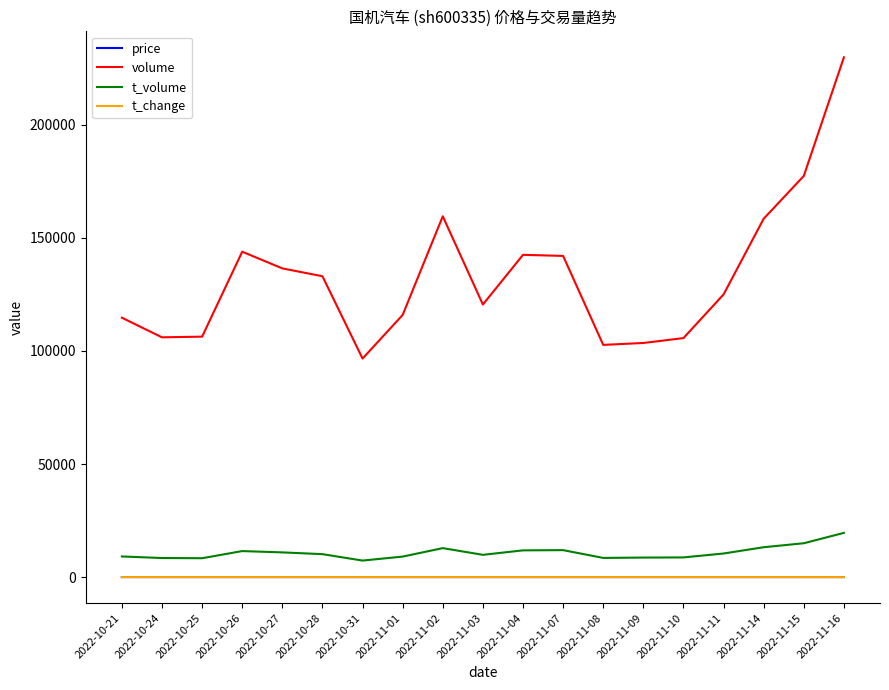

What is the highest value of the t_change series?

1.6